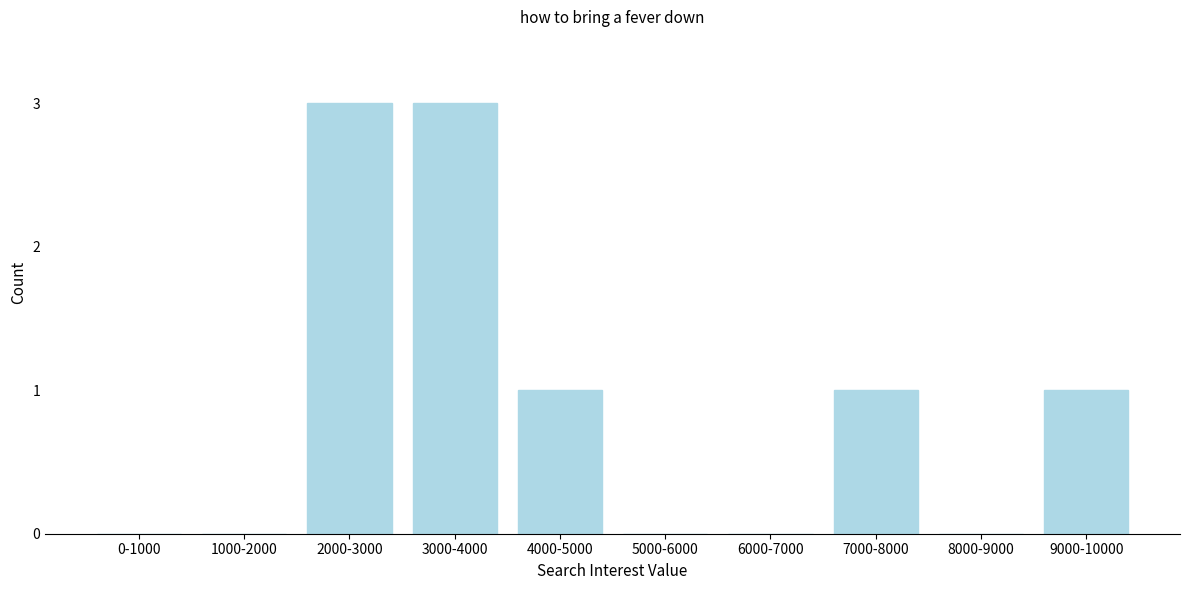

Reading left to right, extract all data points from this chart.

0-1000=0	1000-2000=0	2000-3000=3	3000-4000=3	4000-5000=1	5000-6000=0	6000-7000=0	7000-8000=1	8000-9000=0	9000-10000=1